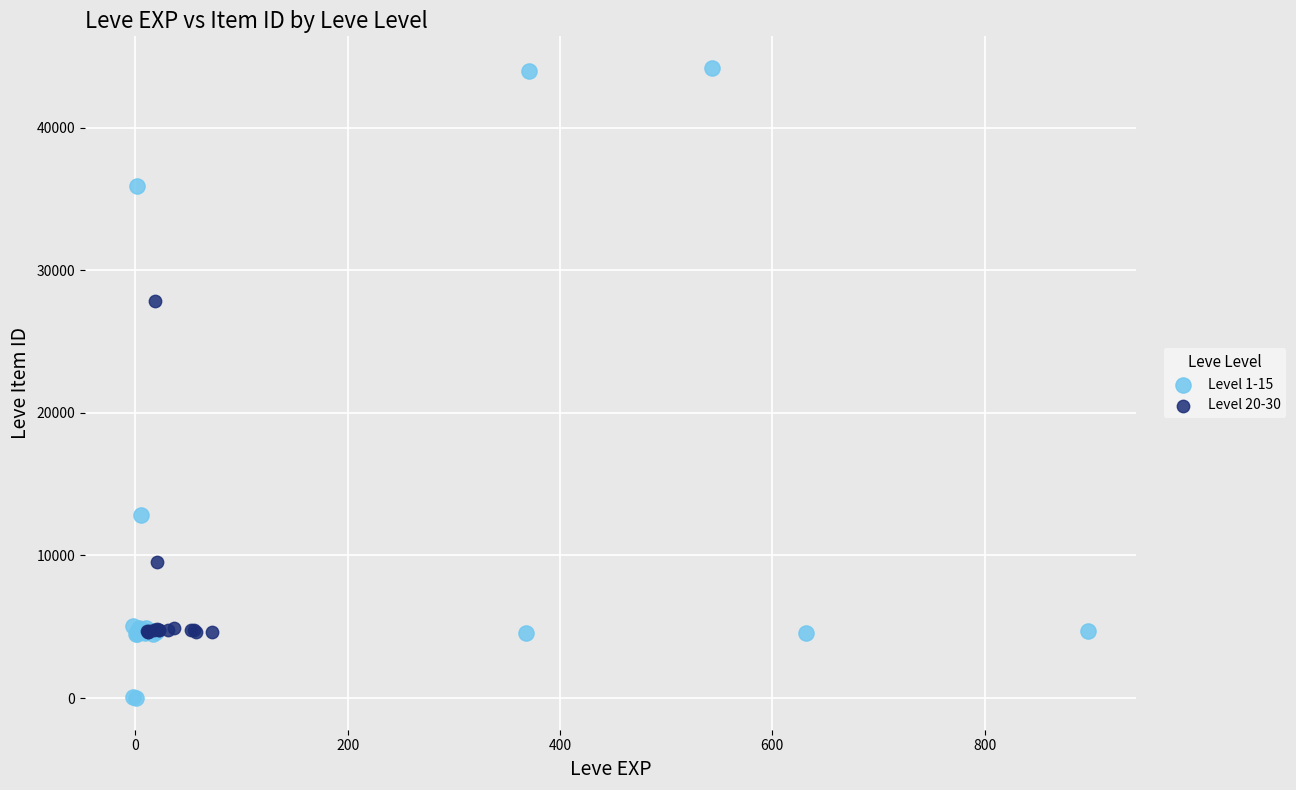

Which series reaches the minimum Y coordinate?

Level 1-15